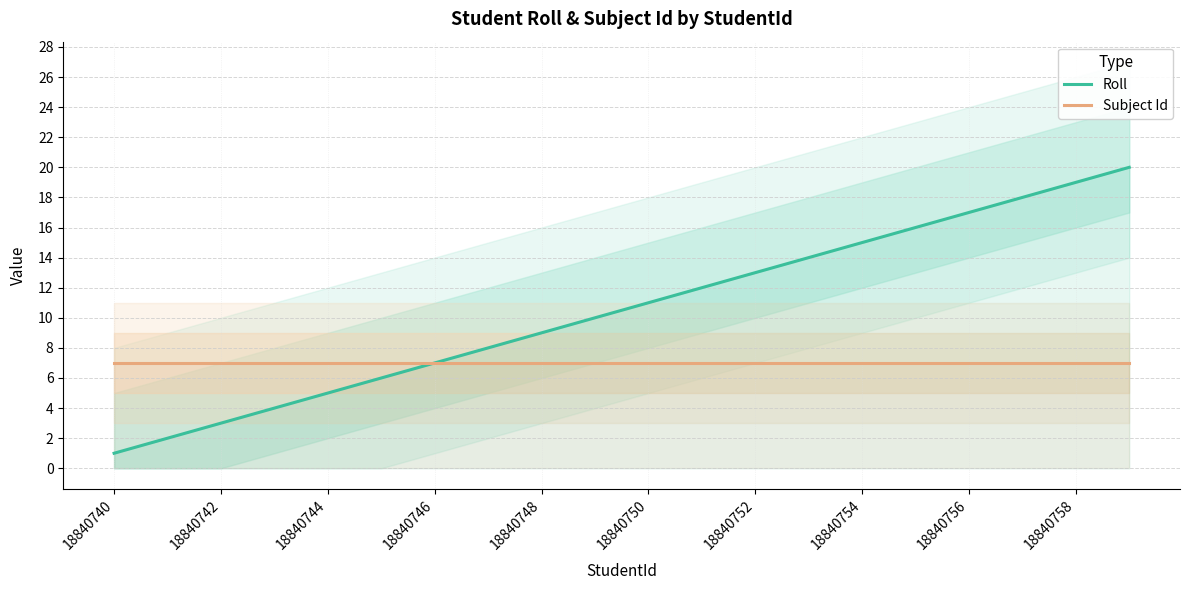

True or false: Subject Id has a value of 7 at 18840742.

True